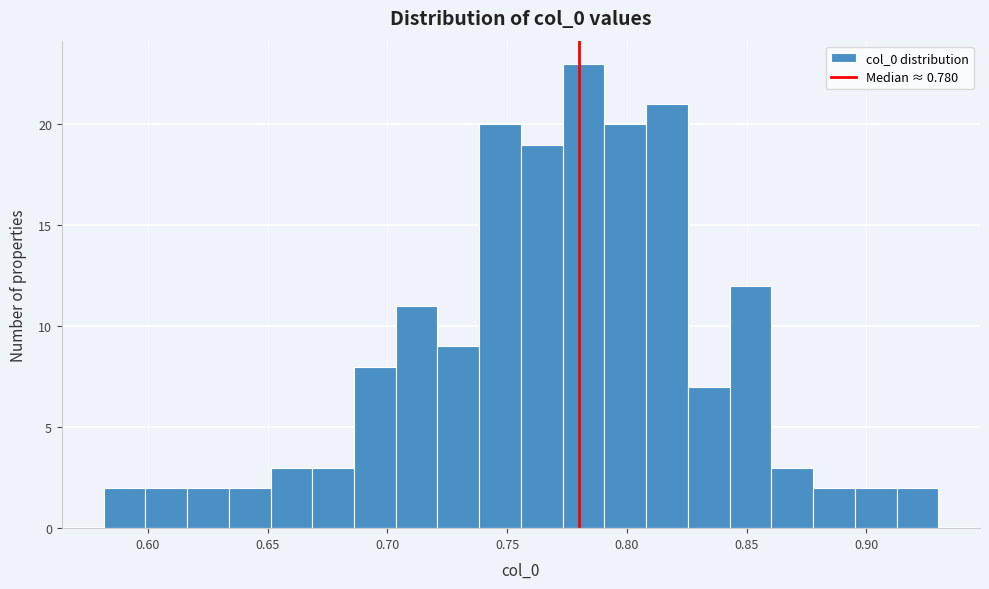

Around what value on the x-axis is the tallest bar? Give the approximate position of its centre, as read against the axis.

0.780